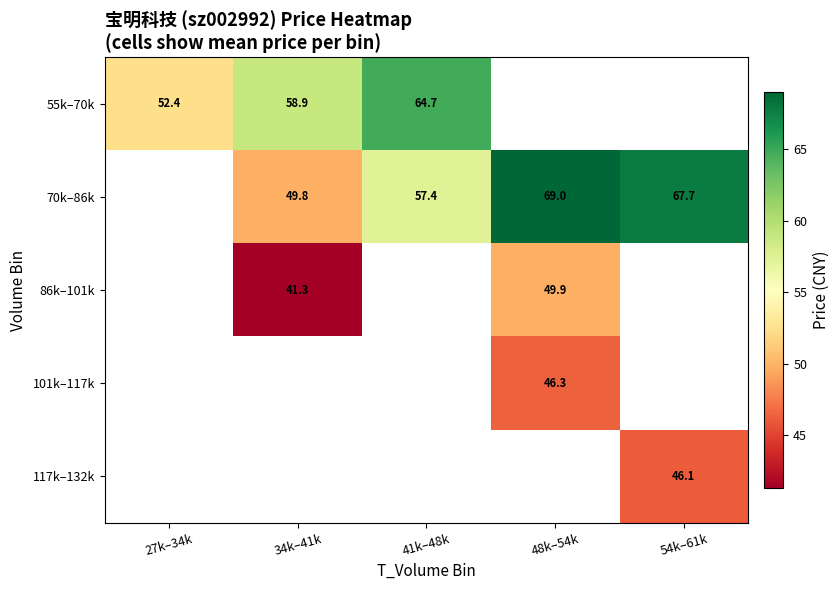

What is the smallest value displayed?

41.3